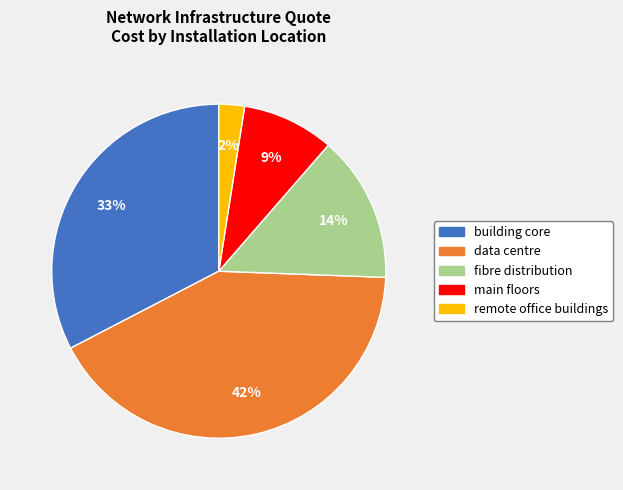

How many slices are in this pie chart?

5